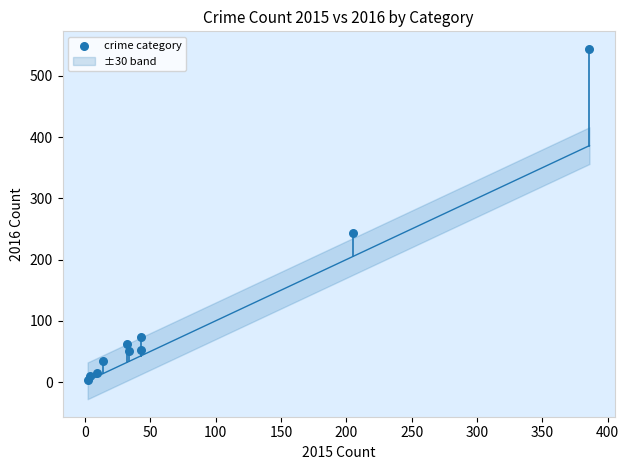

What Y value in the scatter plot is closest to 273?

243